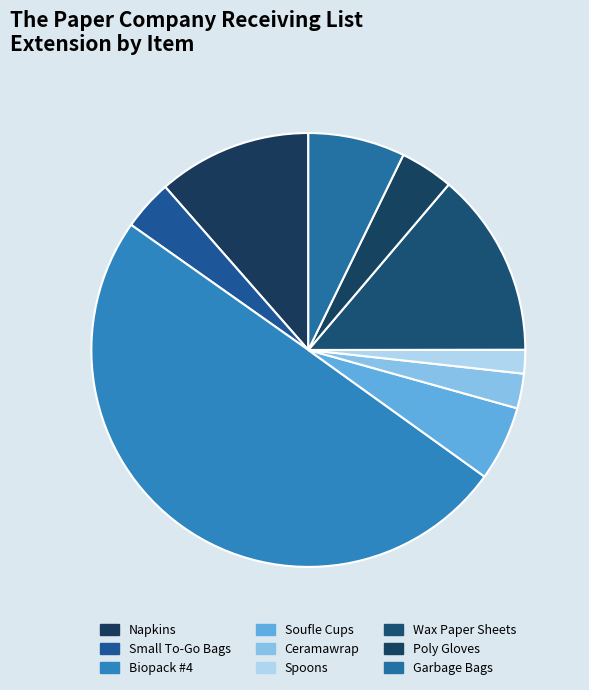

Which category has the biggest portion of the pie?

Biopack #4